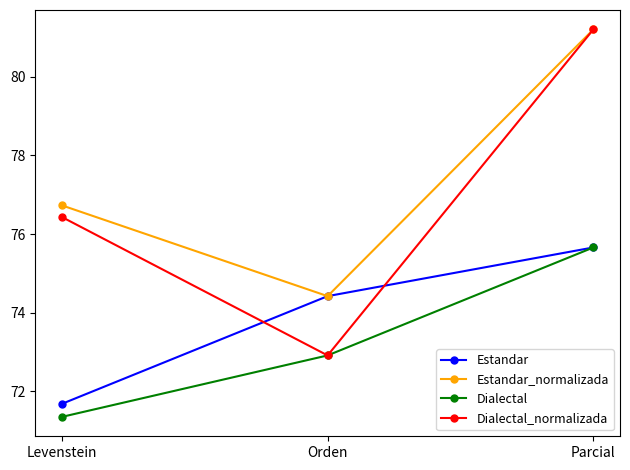

Rank the categories by Dialectal value from lowest to highest.

Levenstein, Orden, Parcial